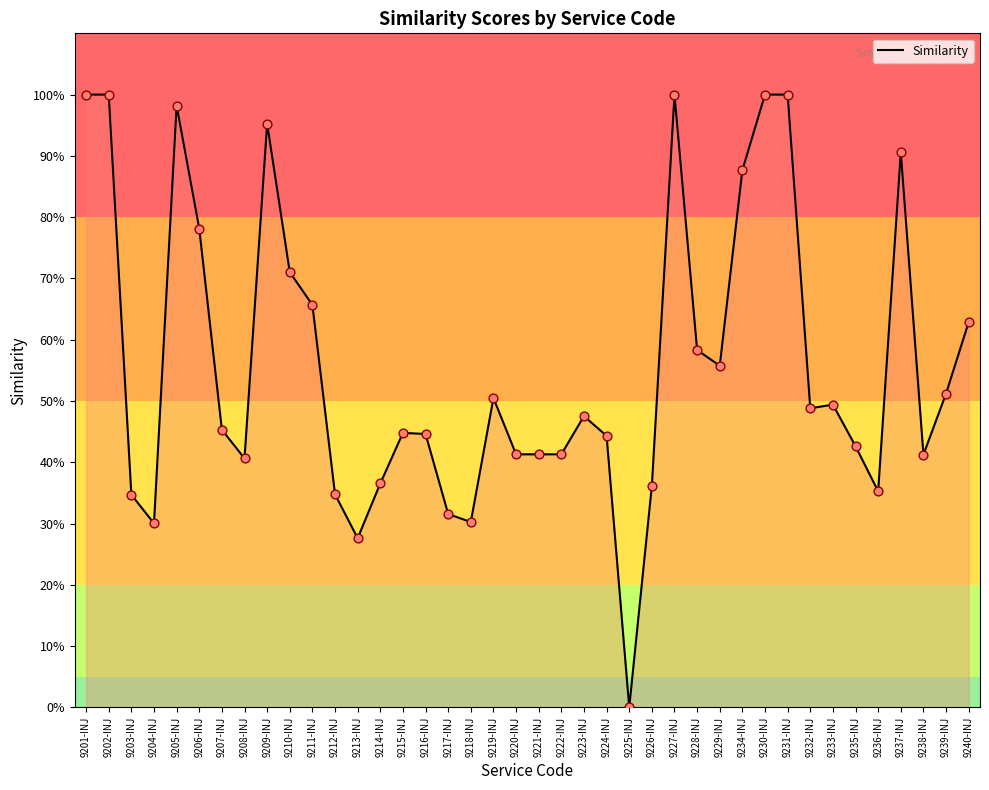

What is the change in value from 9217-INJ to 9220-INJ?

+0.1